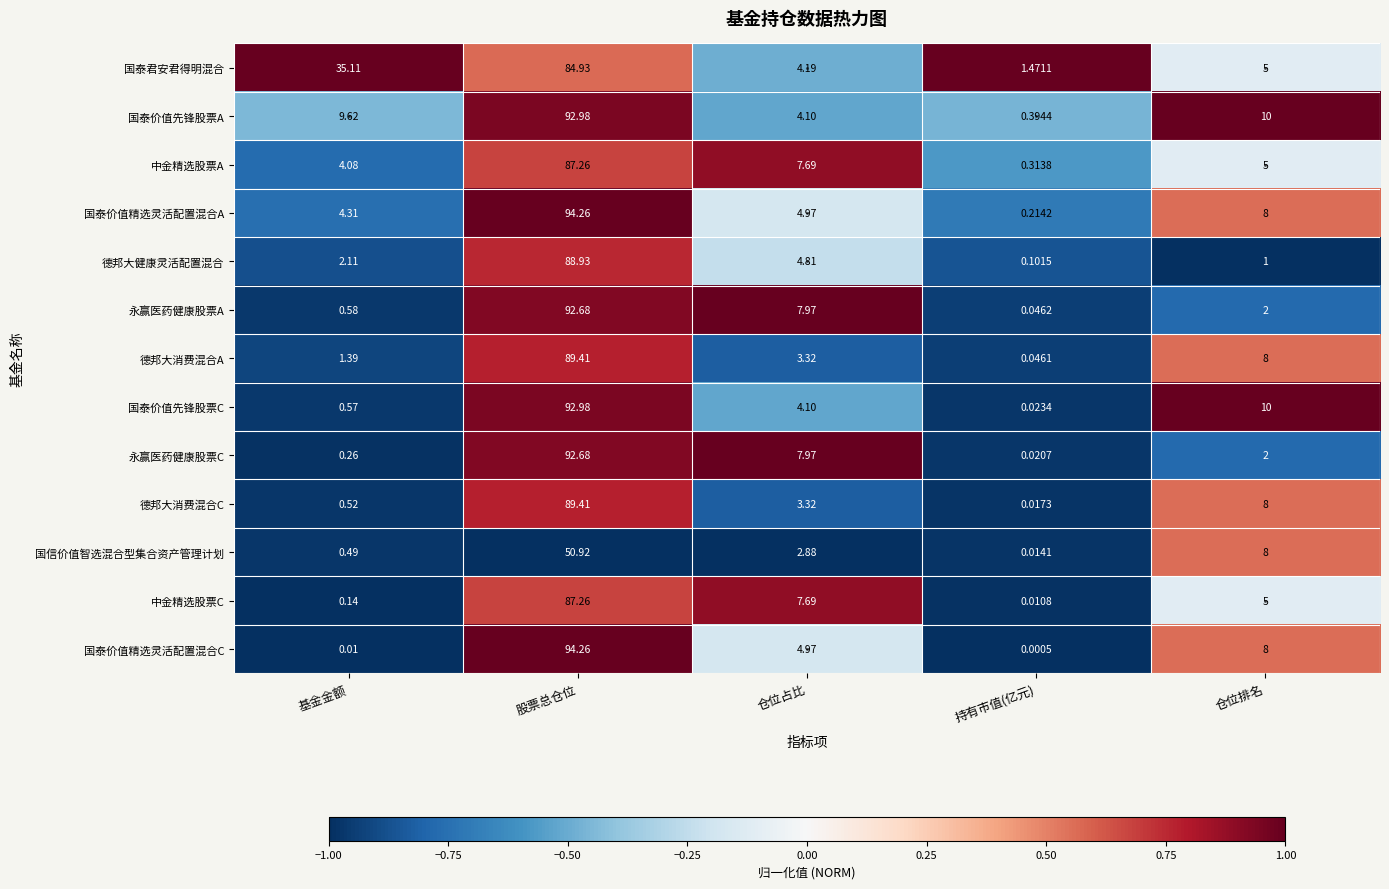

Which series has the widest spread of values?

国泰价值精选灵活配置混合C